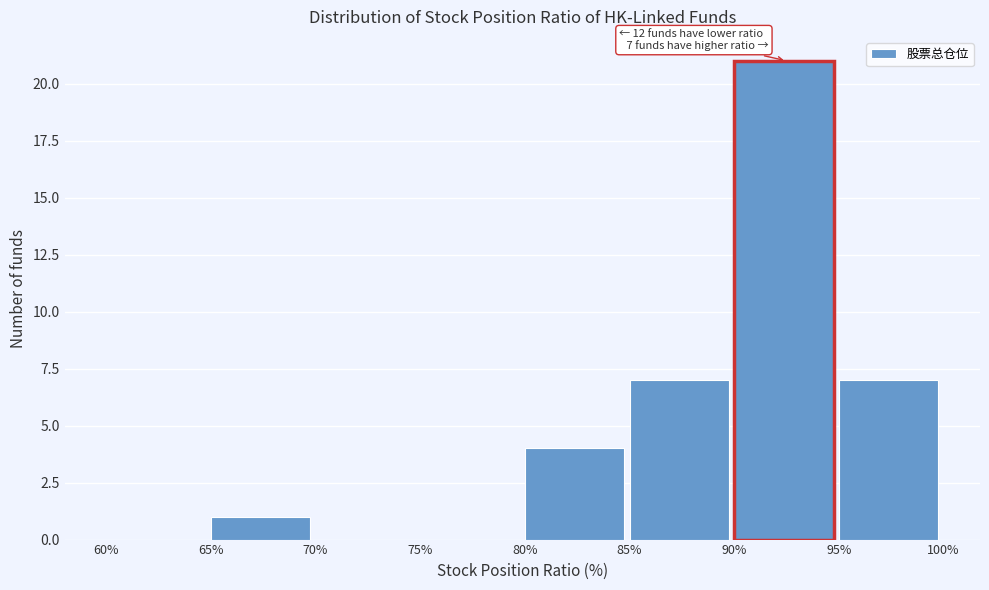

Over which range of the x-axis is the bar tallest?

90% to 95%